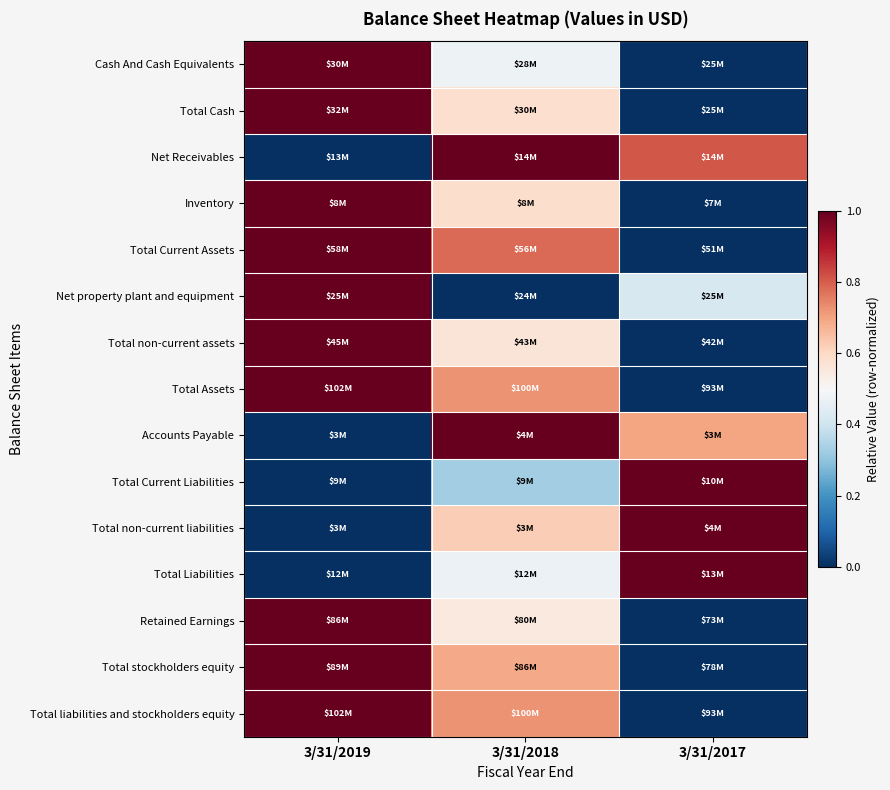

Which has a higher value, 3/31/2019 or 3/31/2018?

3/31/2019